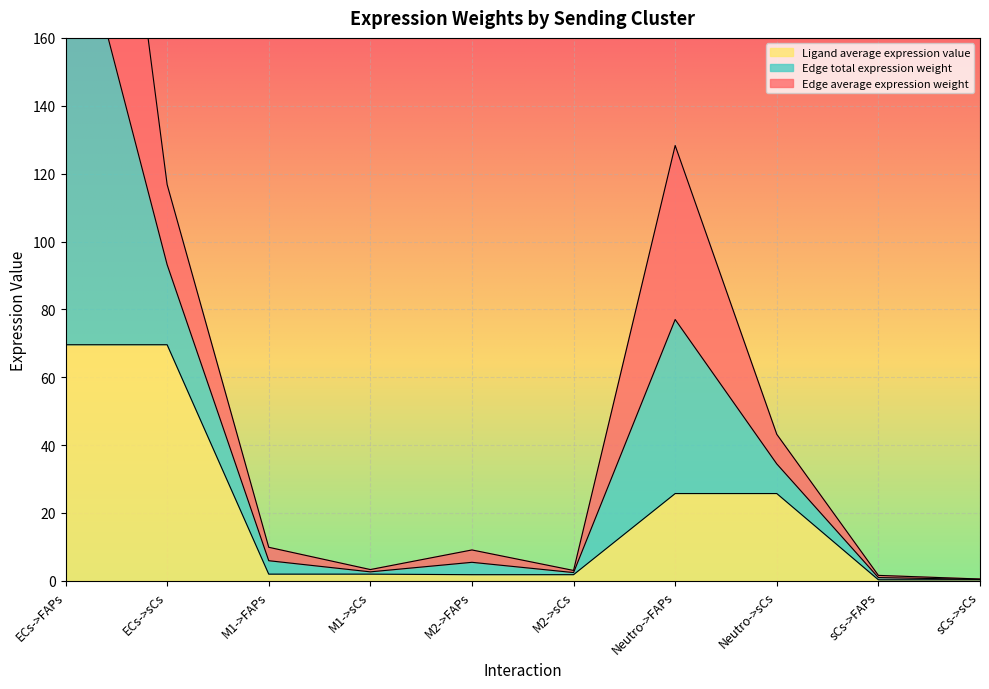

At which label does Ligand average expression value reach its minimum?

sCs->FAPs